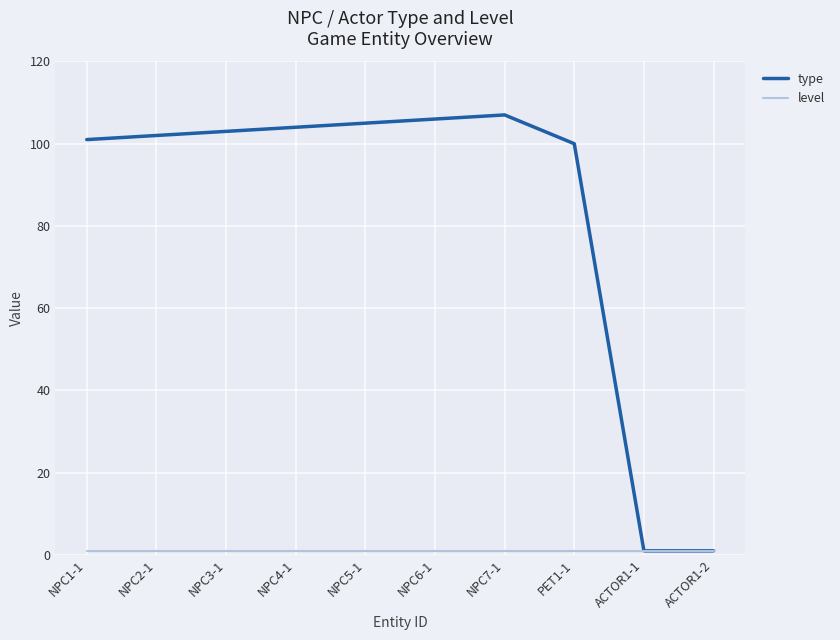

What is the total value across all series at NPC7-1?

108